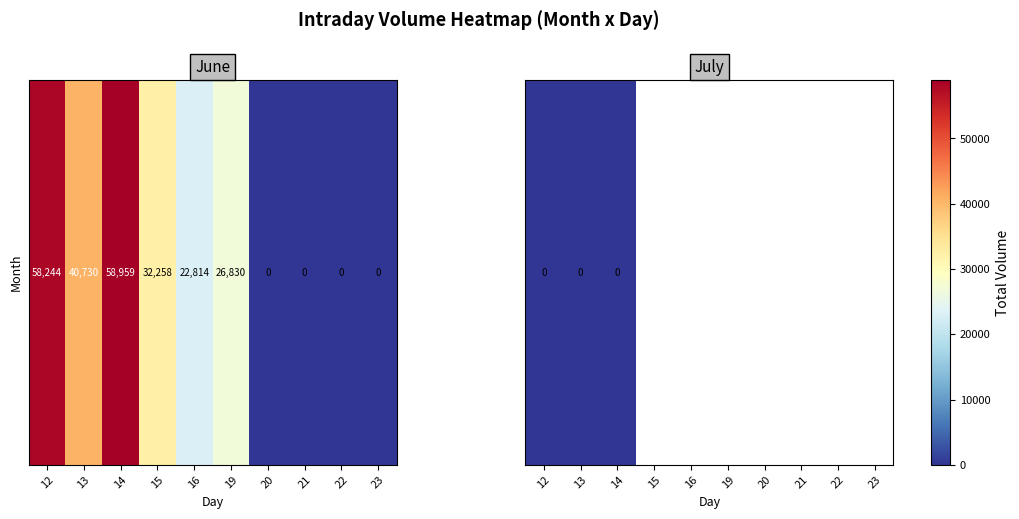

Rank the categories by value from highest to lowest.

14, 12, 13, 15, 19, 16, 20, 21, 22, 23